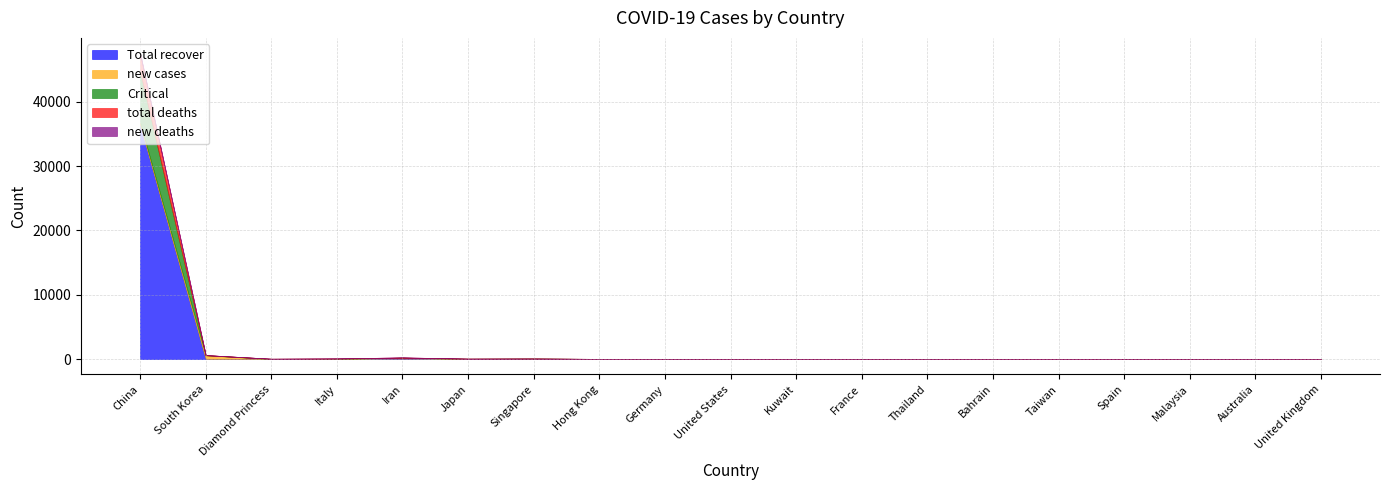

Which label corresponds to the largest value in the chart?

China